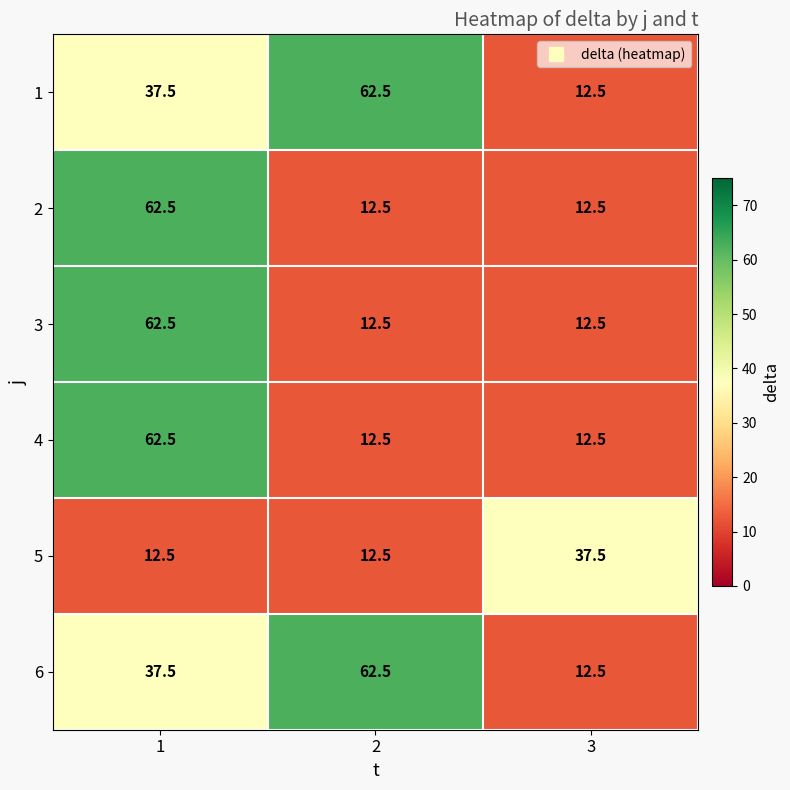

True or false: 5 has a value of 6.4 at 2.

False